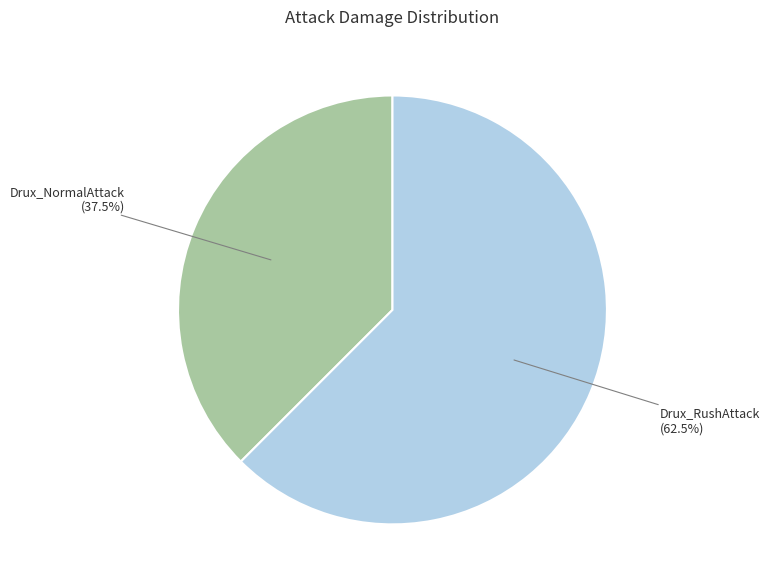

The Drux_RushAttack slice represents 48% of the pie. True or false?

False